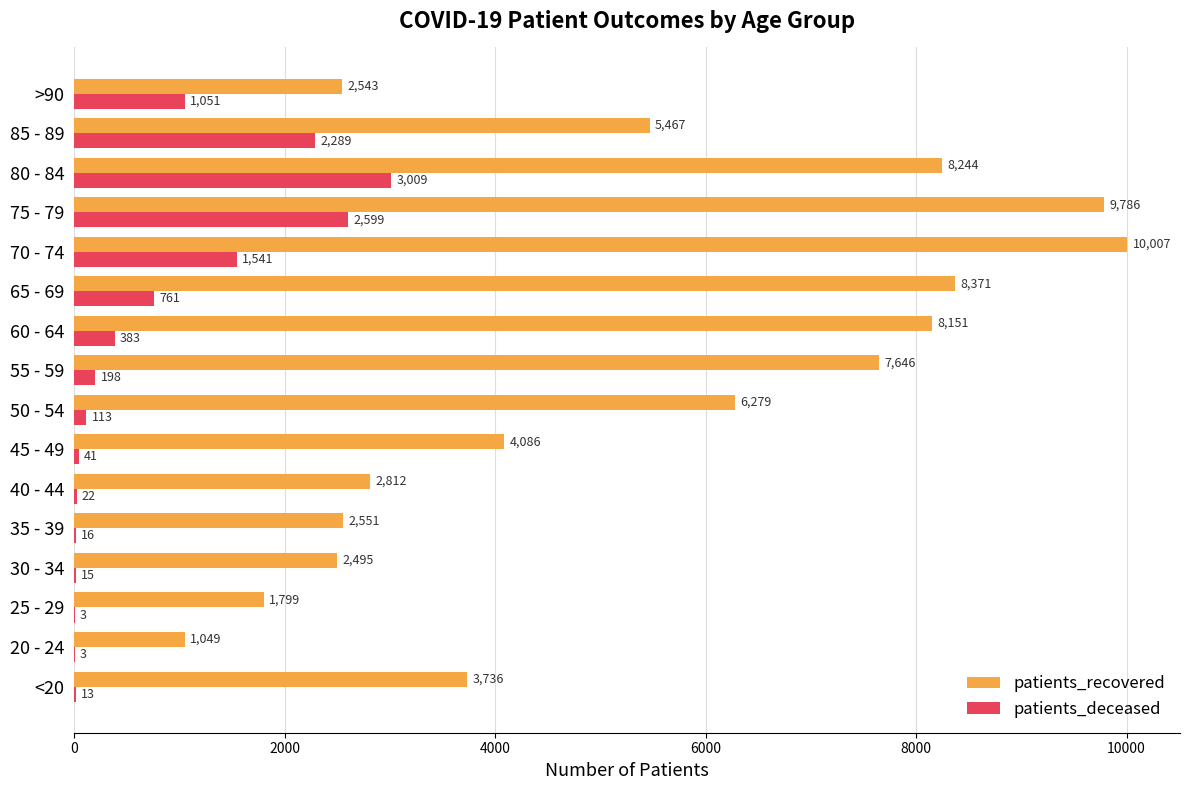

At which label is patients_recovered closest to 5528?

85 - 89